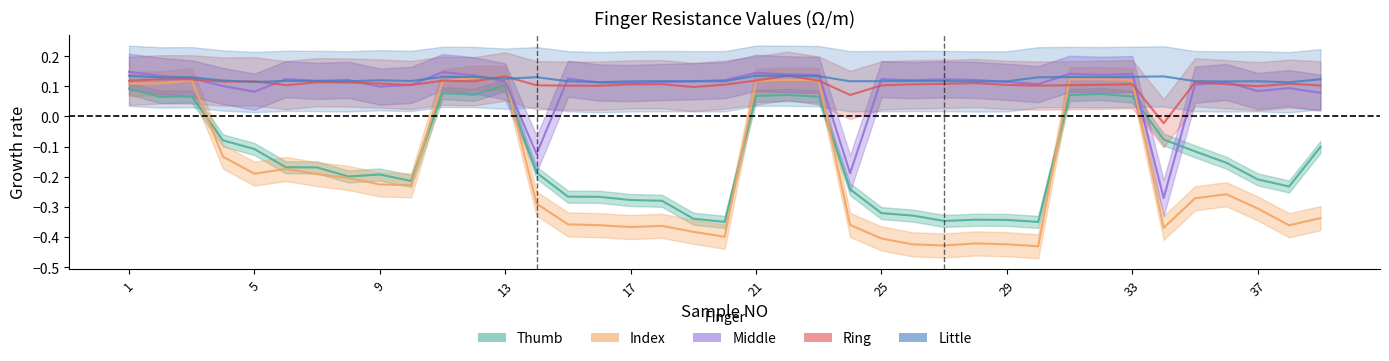

At which category is the sum across all series the highest?

13